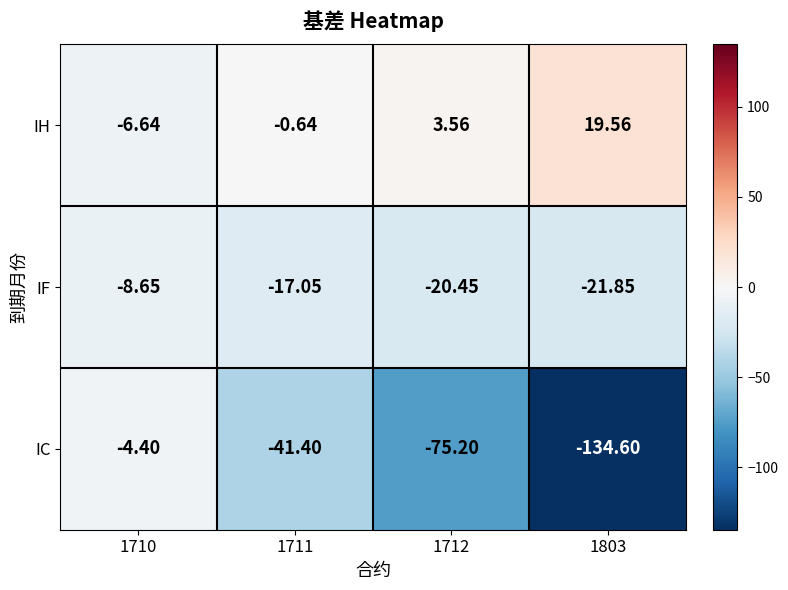

Rank the series by their maximum value, from lowest to highest.

IF, IC, IH